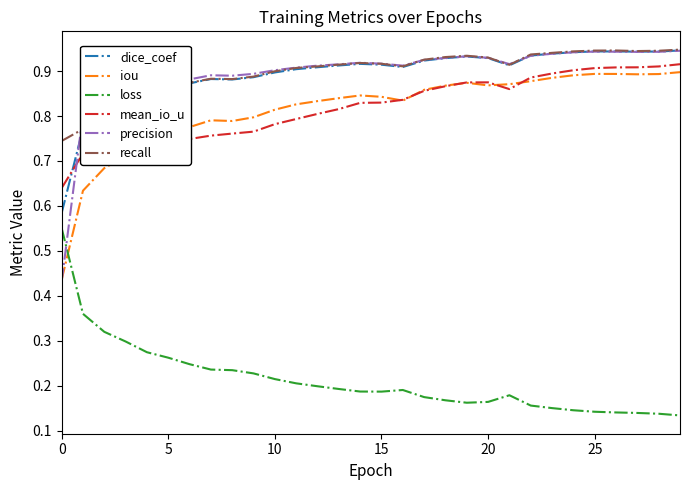

Which series has the widest spread of values?

precision